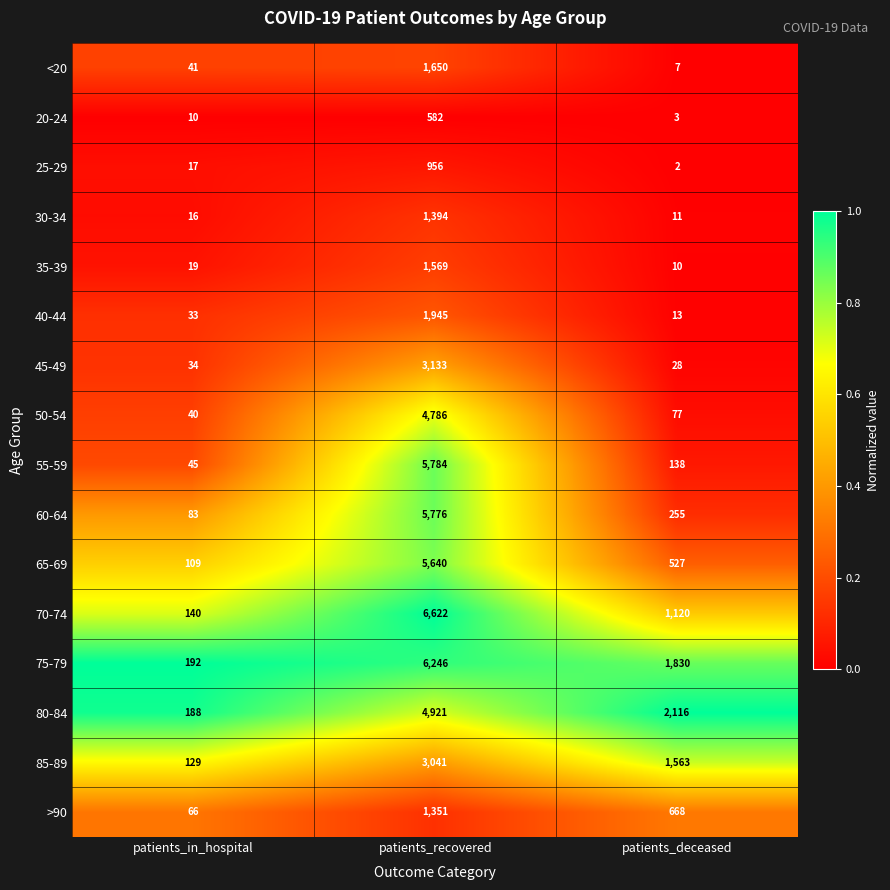

Which series has the largest total across all categories?

75-79